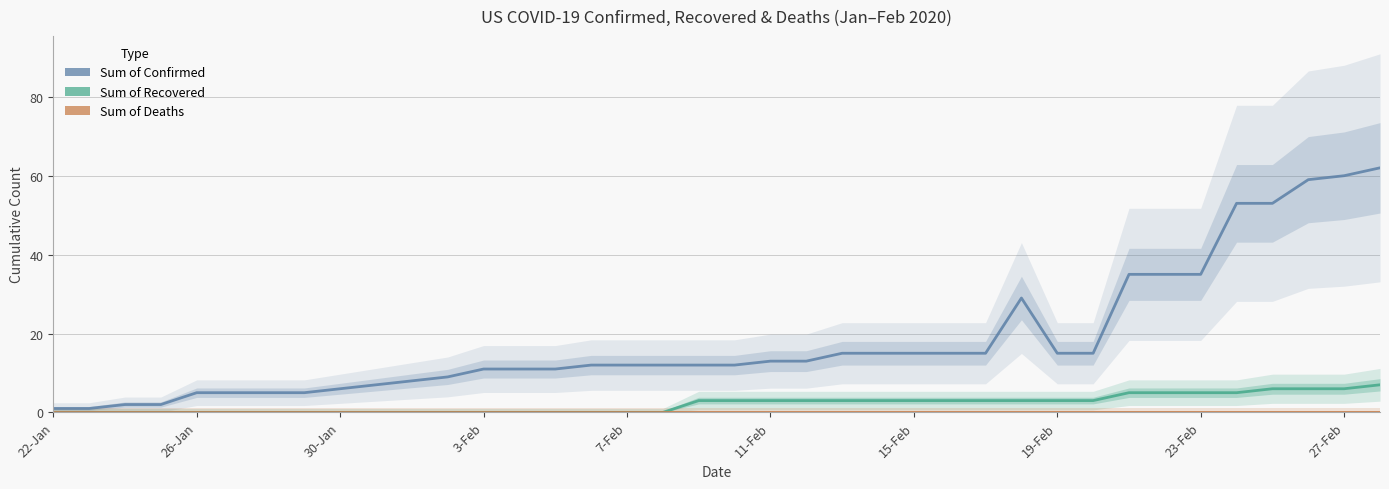

Which series has the largest total across all categories?

Sum of Confirmed